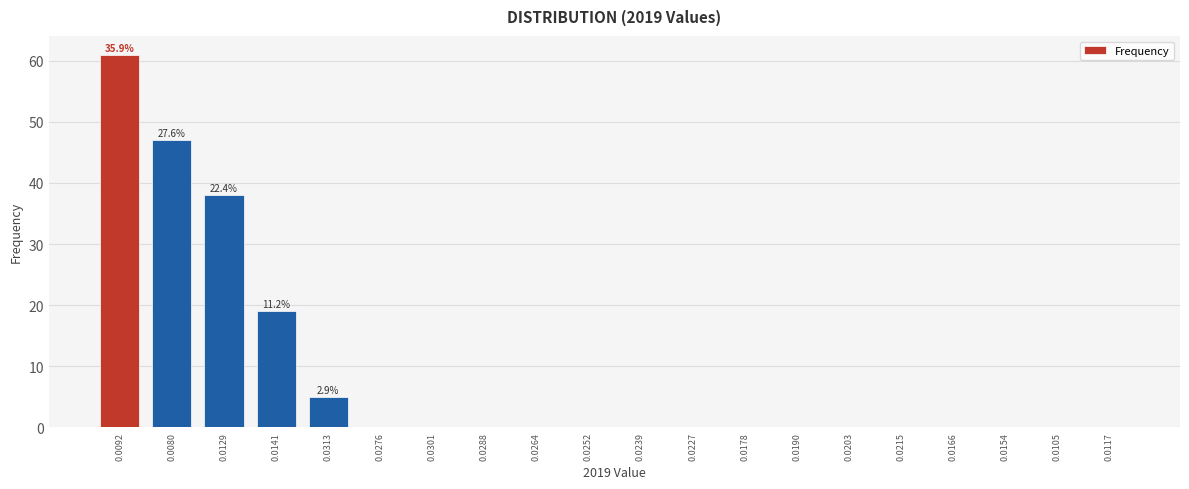

Reading left to right, transcribe all the data shown in this chart.

0.0092=61	0.0080=47	0.0129=38	0.0141=19	0.0313=5	0.0276=0	0.0301=0	0.0288=0	0.0264=0	0.0252=0	0.0239=0	0.0227=0	0.0178=0	0.0190=0	0.0203=0	0.0215=0	0.0166=0	0.0154=0	0.0105=0	0.0117=0